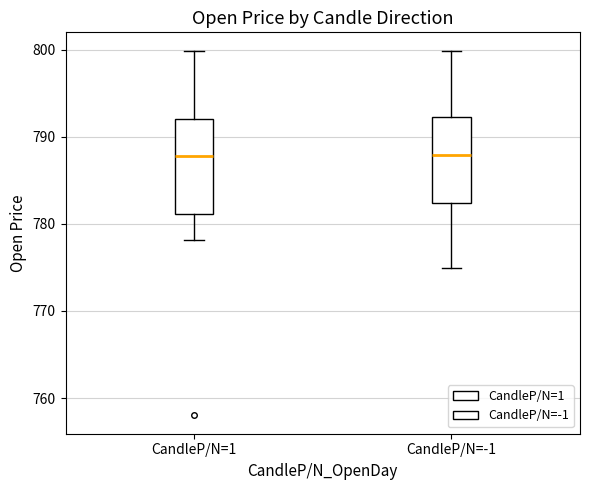

Reading left to right, read every box against the y-axis: the position of its median line, the range the box covers, and the ends of its whiskers. The values are not printed on the chart, so give them approximately, as read against the axis.

CandleP/N=1: median 788, box 781 to 792, whiskers 778 to 800
CandleP/N=-1: median 788, box 782 to 792, whiskers 775 to 800